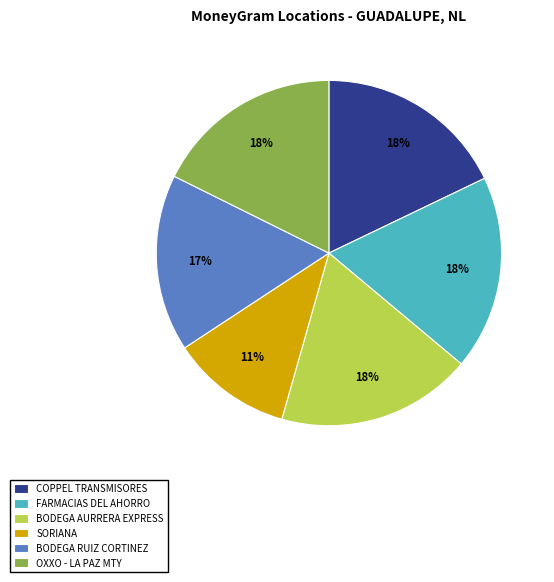

Does BODEGA RUIZ CORTINEZ represent more than half of the total?

No